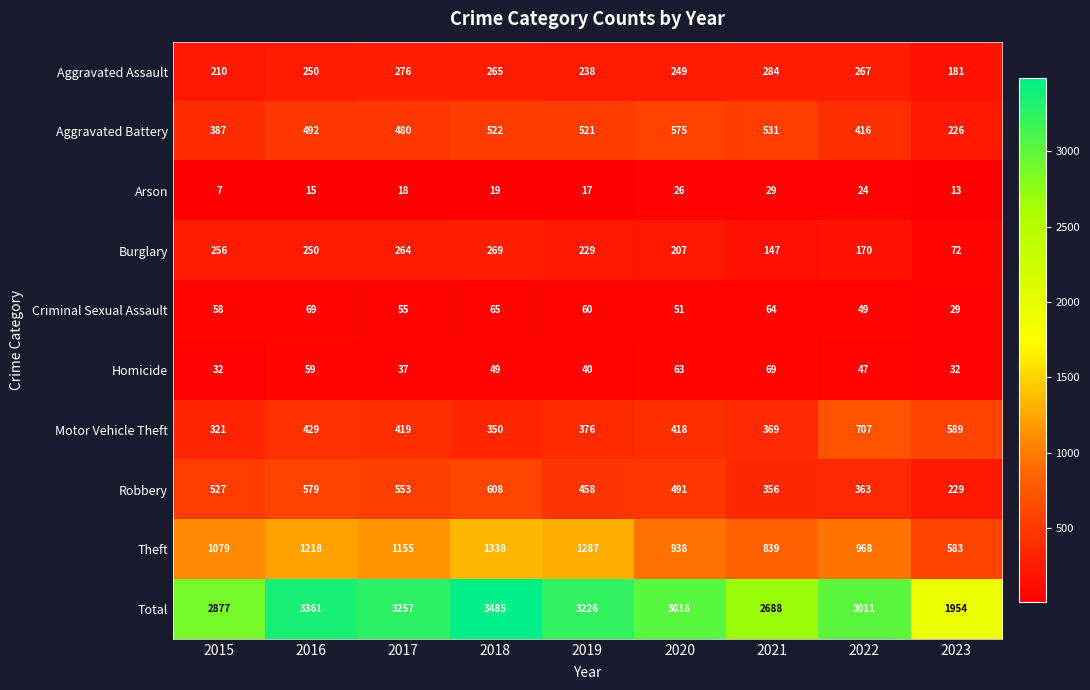

Rank the categories by Arson value from highest to lowest.

2021, 2020, 2022, 2018, 2017, 2019, 2016, 2023, 2015